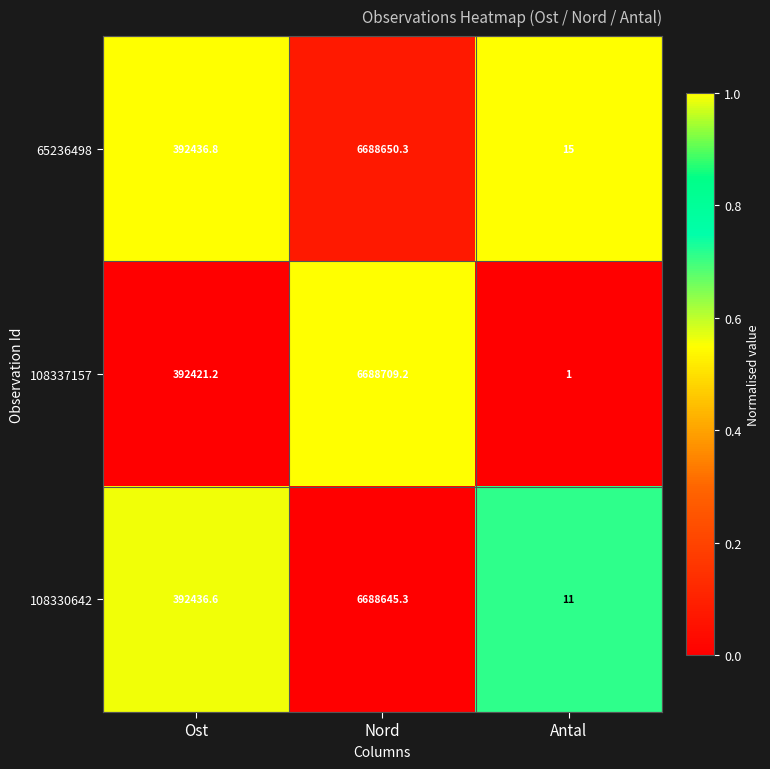

What is the sum of all 108330642 values?

7081092.9